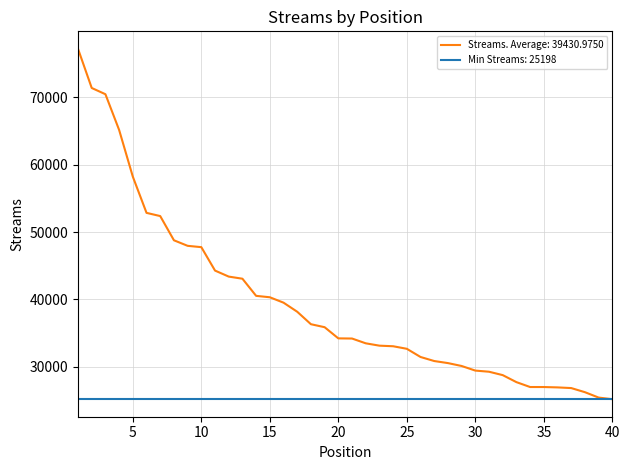

Which series has the largest range (max minus min)?

Streams. Average: 39430.9750